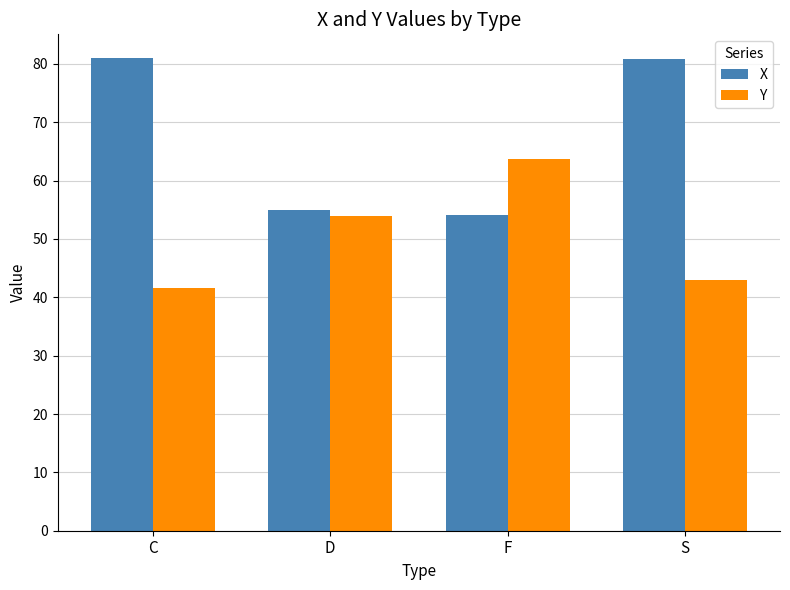

At C, list the series in order from largest to smallest.

X, Y